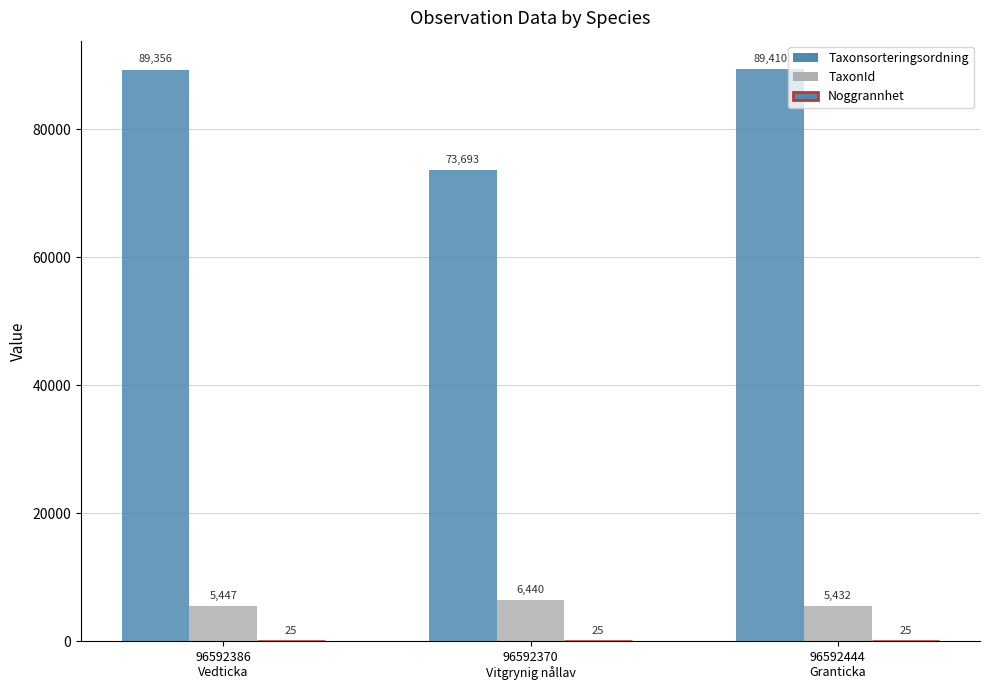

Which series has the largest total across all categories?

Taxonsorteringsordning